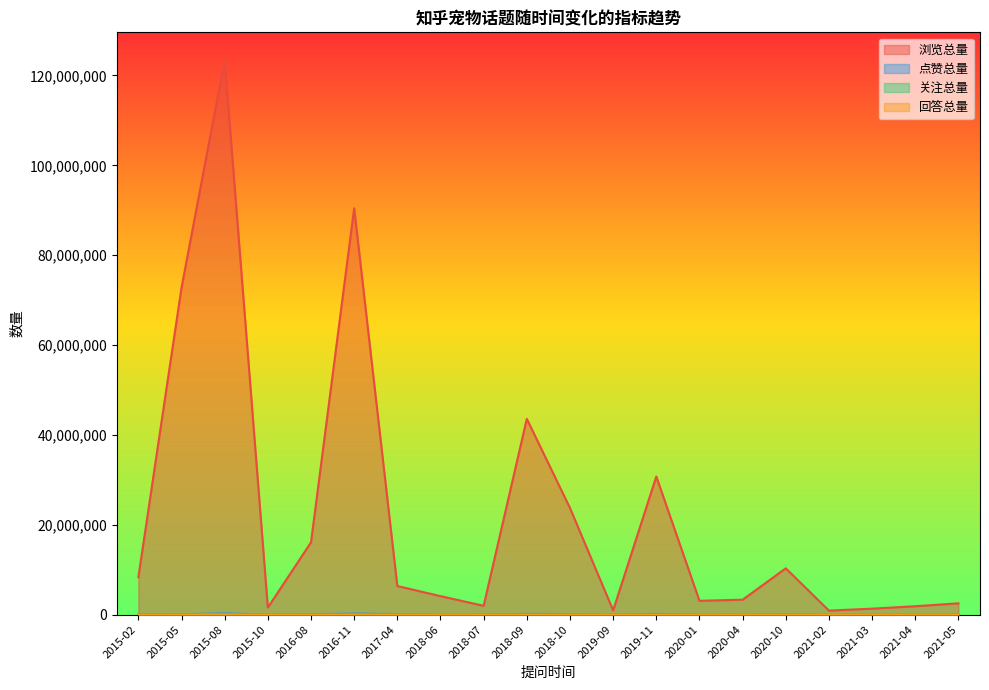

Is it true that 点赞总量 equals 180760 at 2017-04?

False